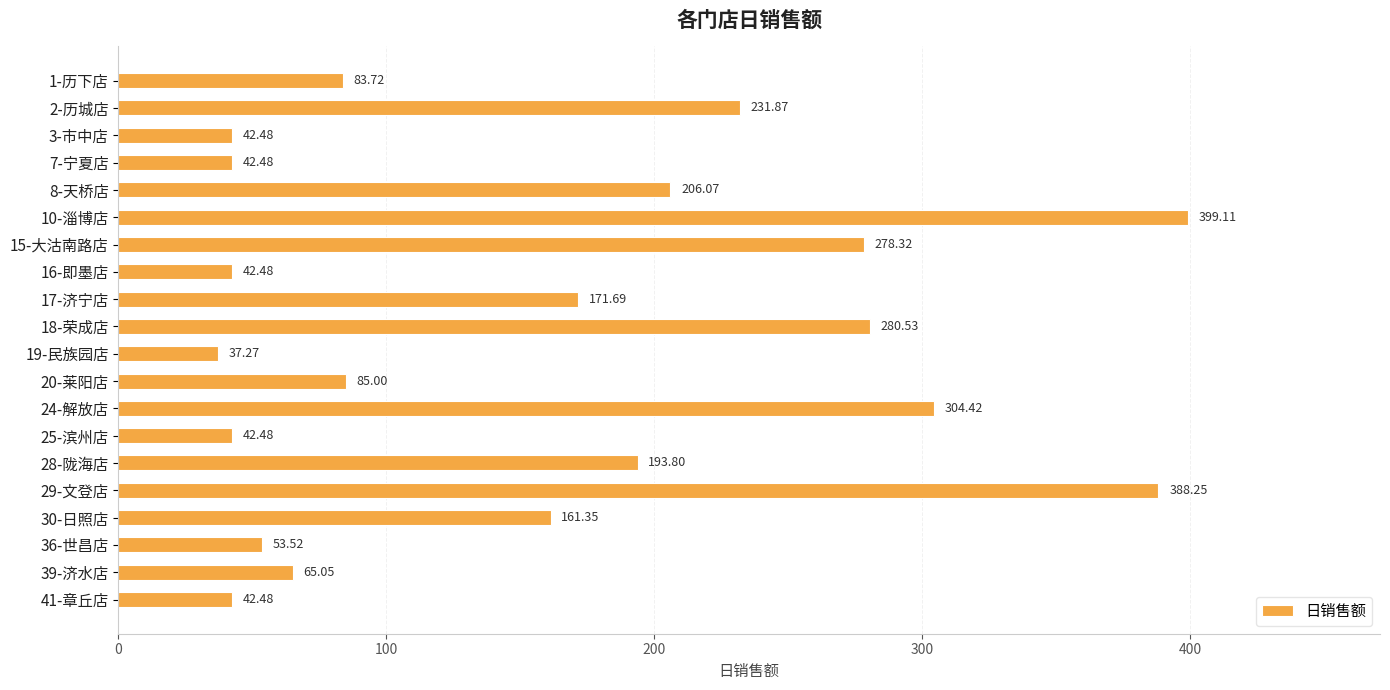

Which has a higher value, 24-解放店 or 29-文登店?

29-文登店